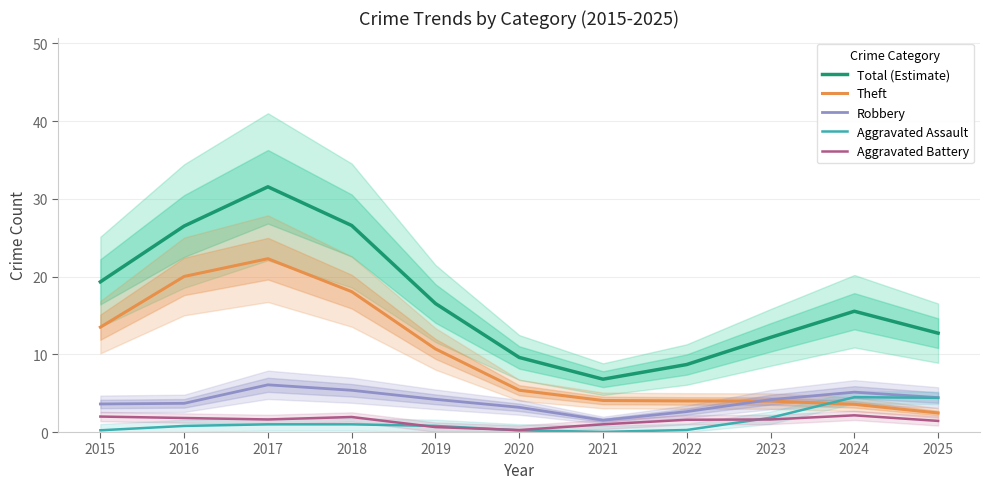

What is the difference between the maximum and minimum values in the Theft series?

19.9